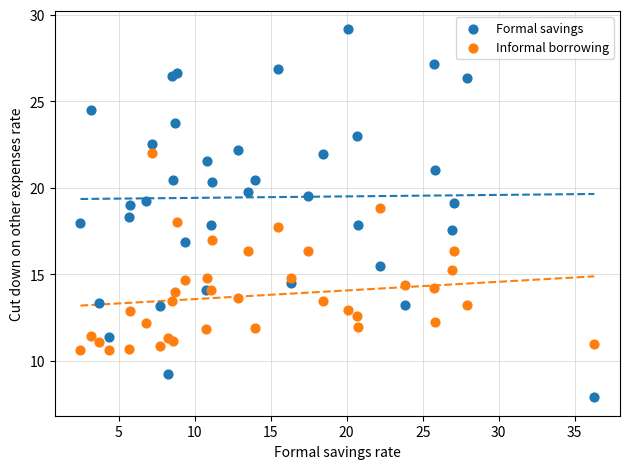

Which series reaches the maximum Y coordinate?

Formal savings